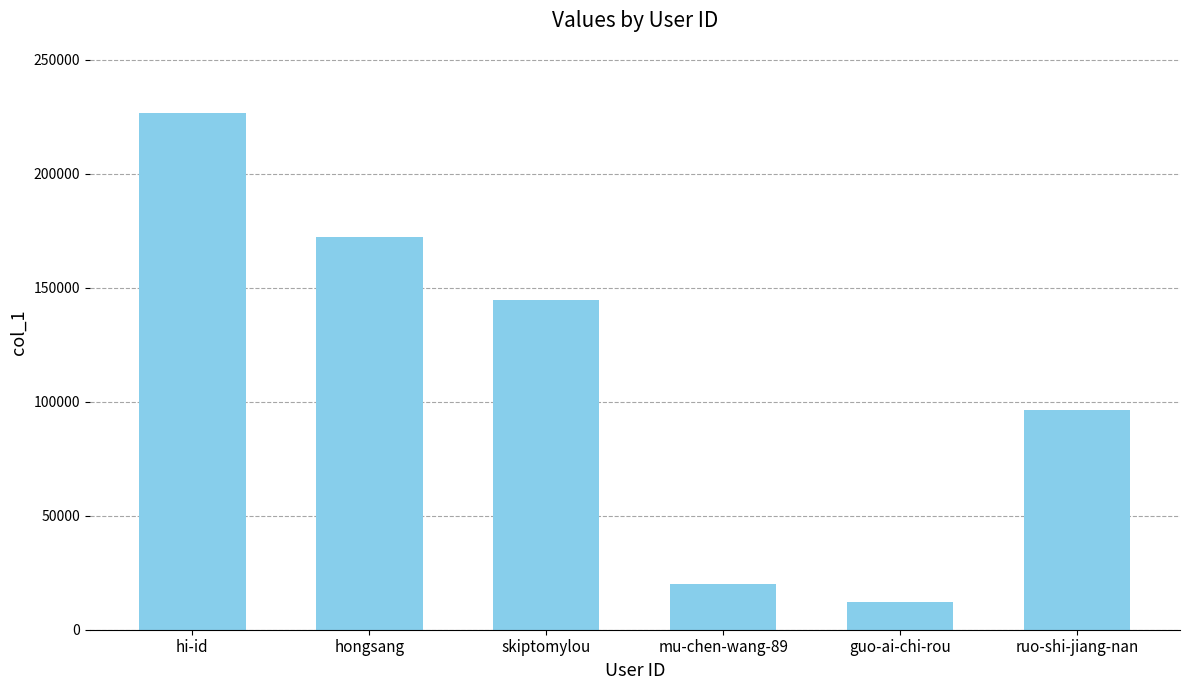

Reading left to right, transcribe all the data shown in this chart.

226741	172068	144784	19974	12178	96233